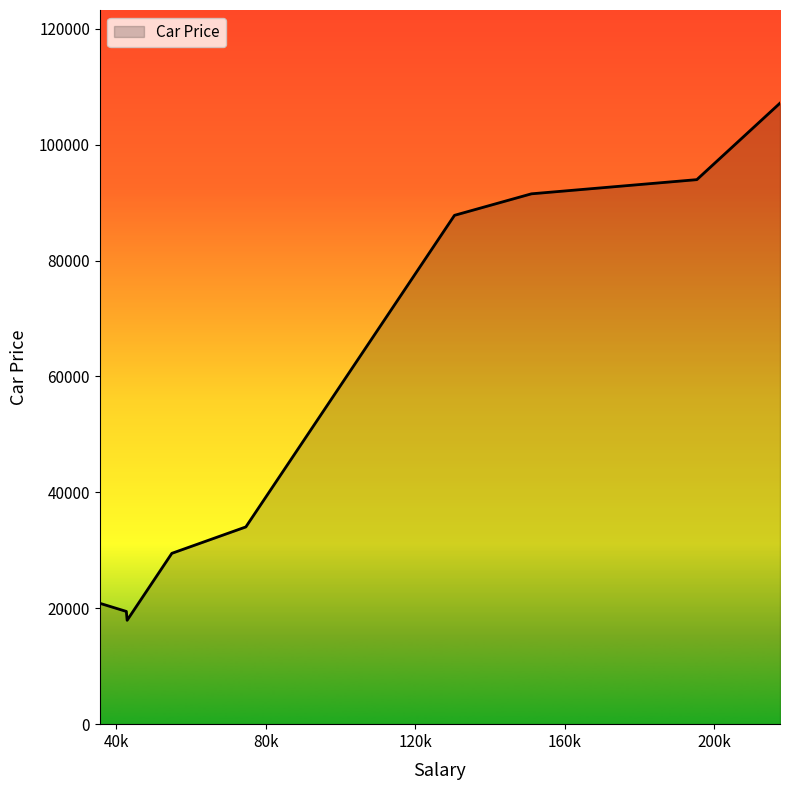

What is the difference between the maximum and minimum values?

89237